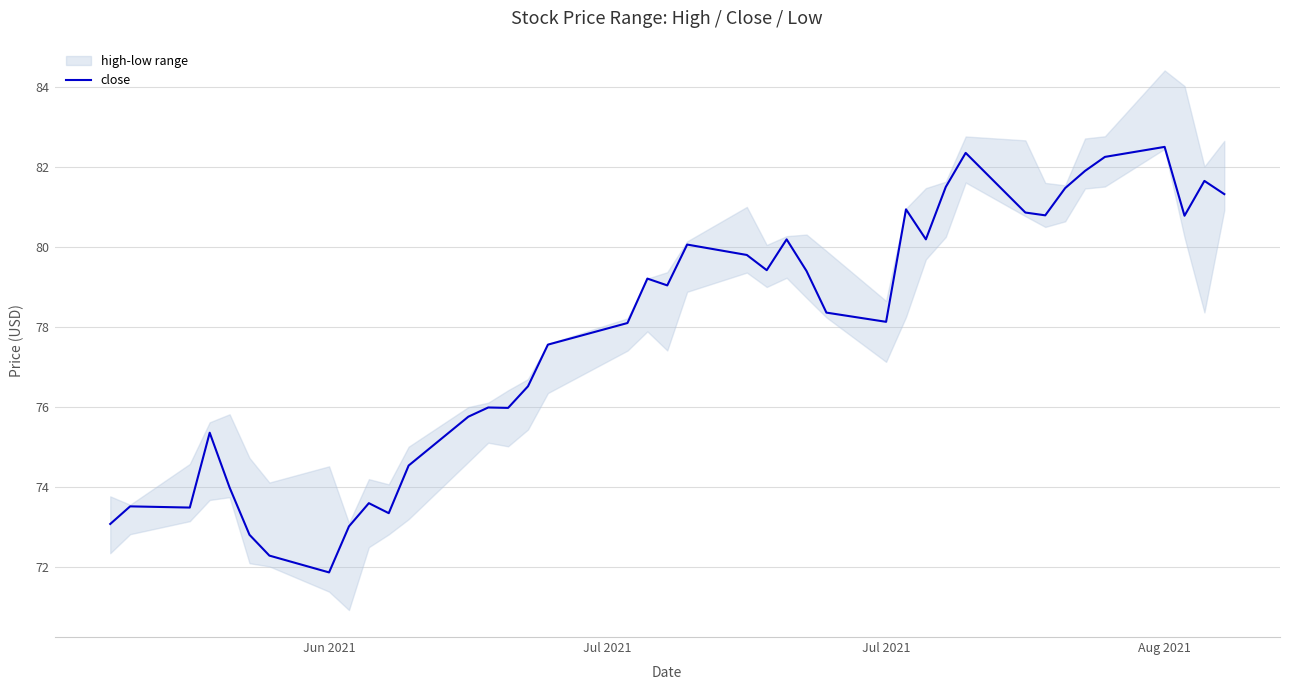

What is the value of the 22nd point from the left?

79.8